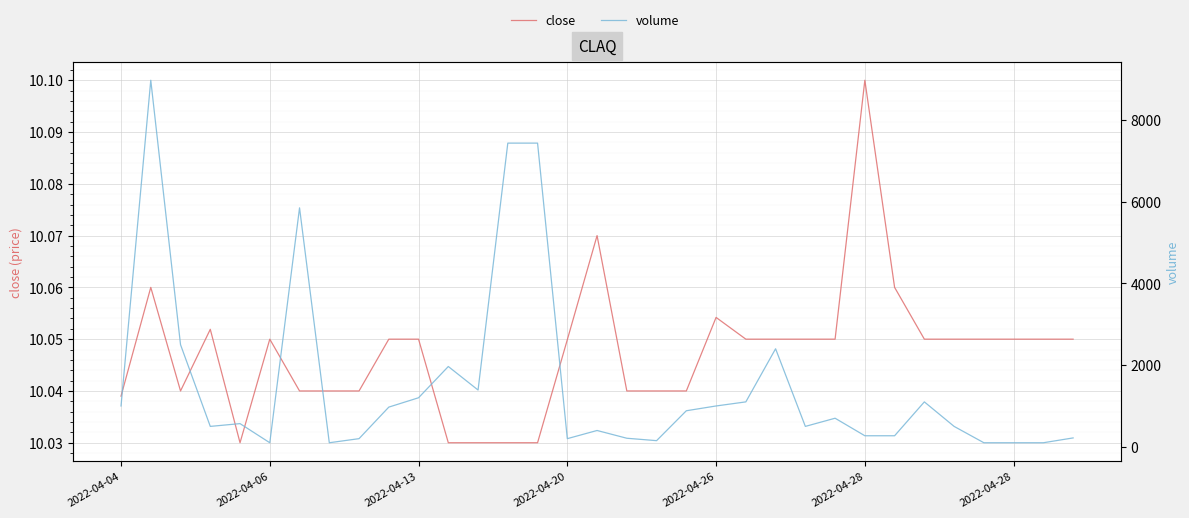

True or false: volume and close cross at least once.

False